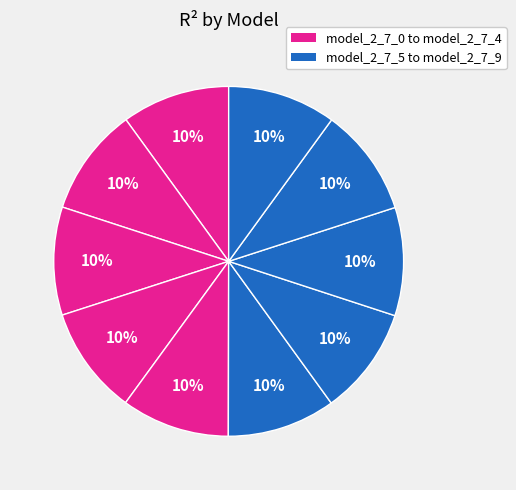

Is there any slice that represents more than half of the pie?

No